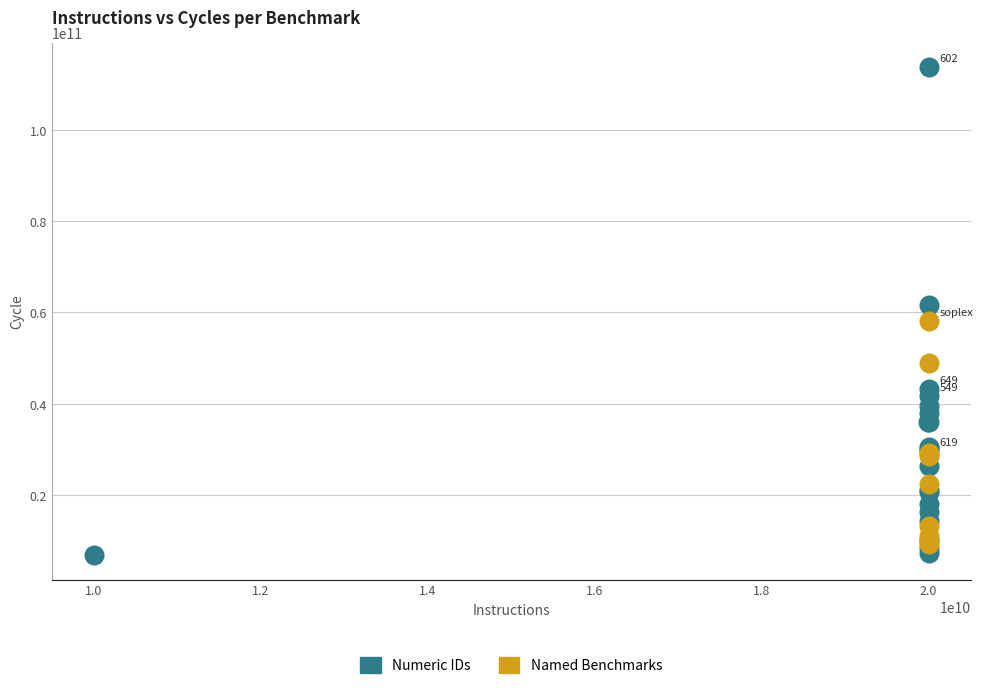

Which series reaches the maximum Y coordinate?

Numeric IDs